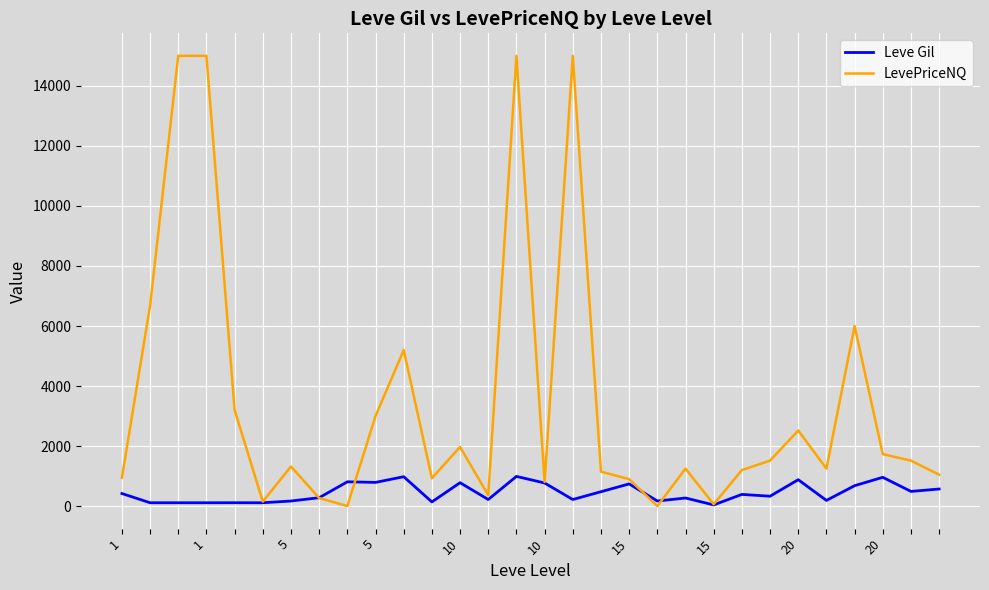

Rank the series by their maximum value, from highest to lowest.

LevePriceNQ, Leve Gil